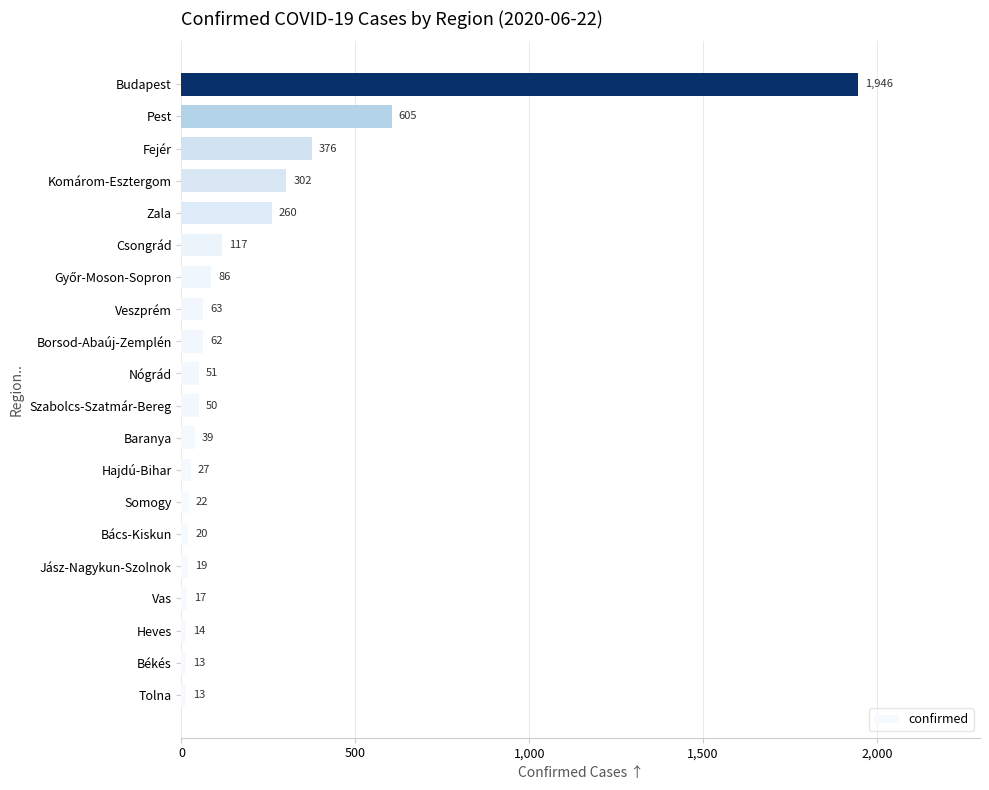

What is the sum of all values?

4102